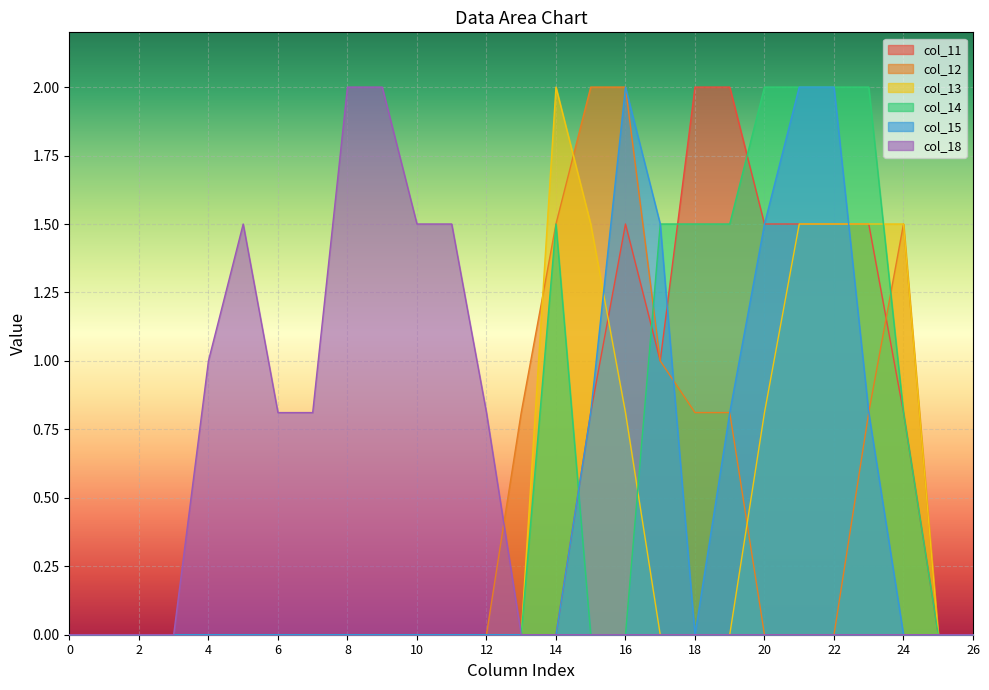

Between which two adjacent categories do col_14 and col_12 first intersect?

16 and 17